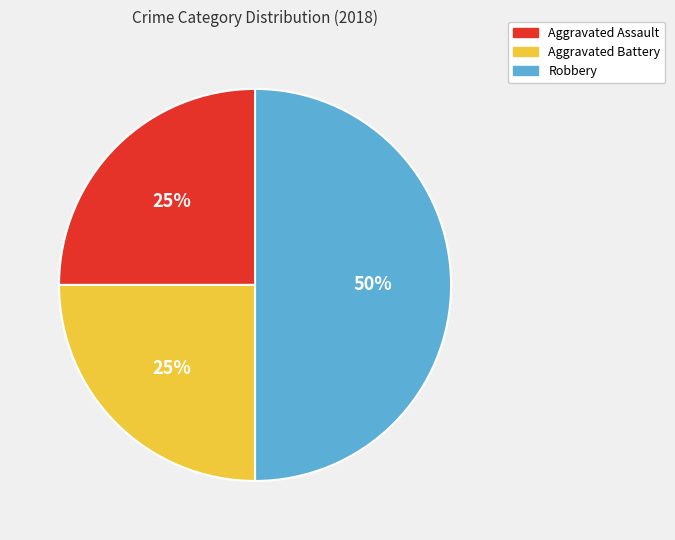

Count the number of slices in the pie.

3